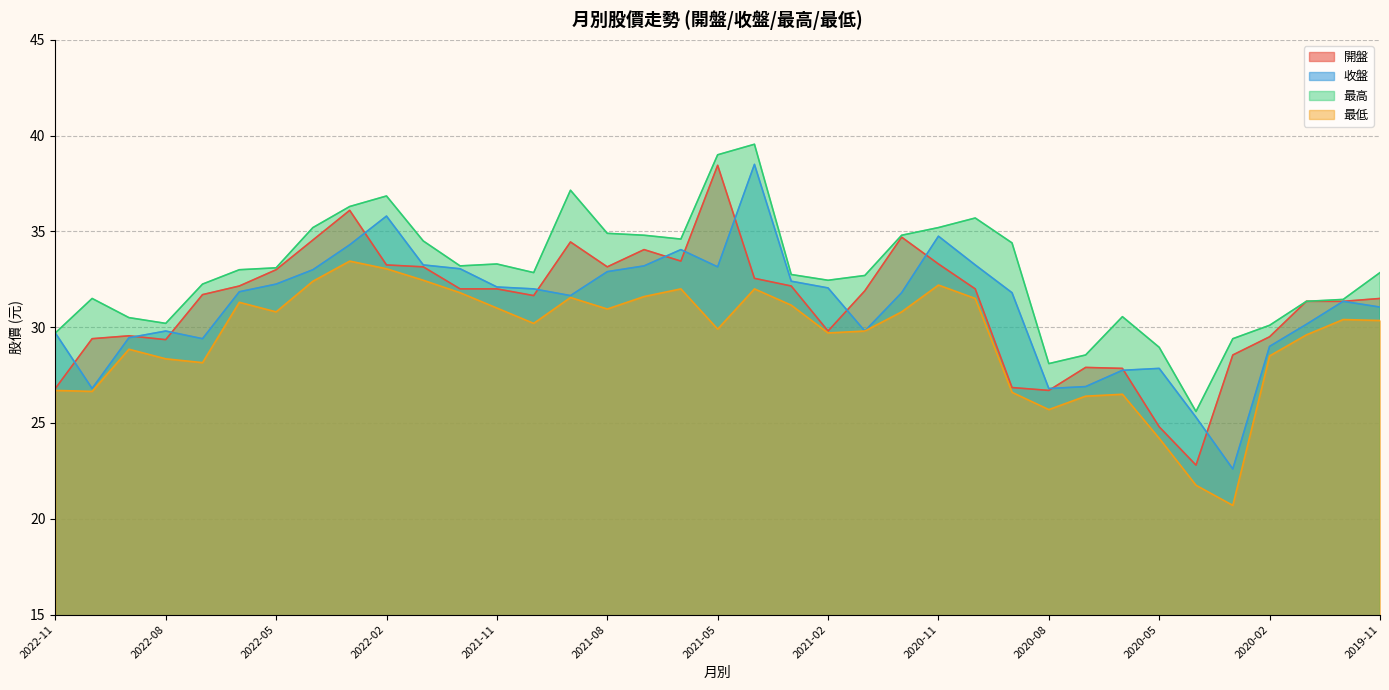

Which series changed the most between 2020-03 and 2019-12?

最低